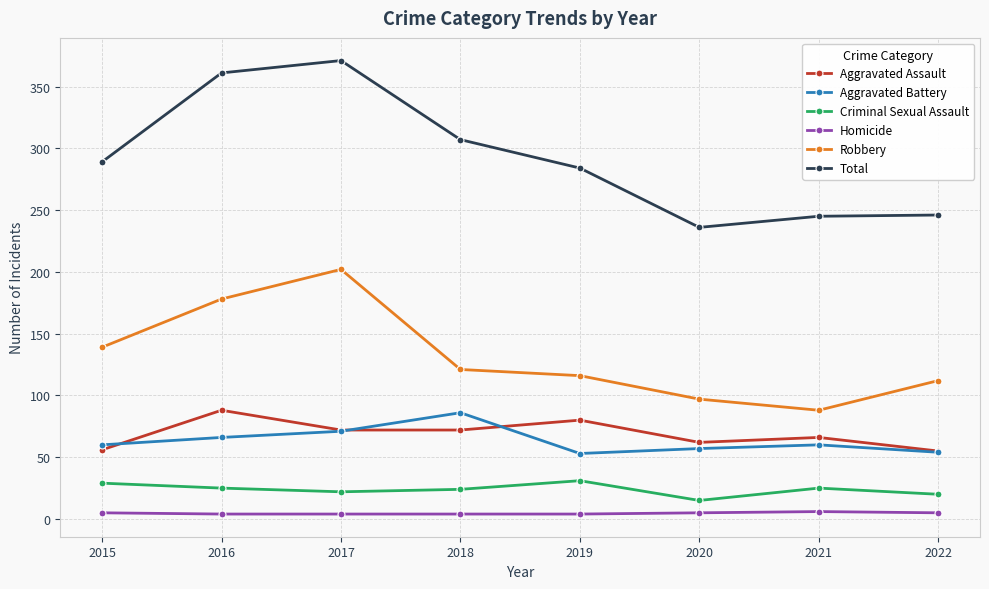

What is the difference between the maximum and minimum values in the Robbery series?

114